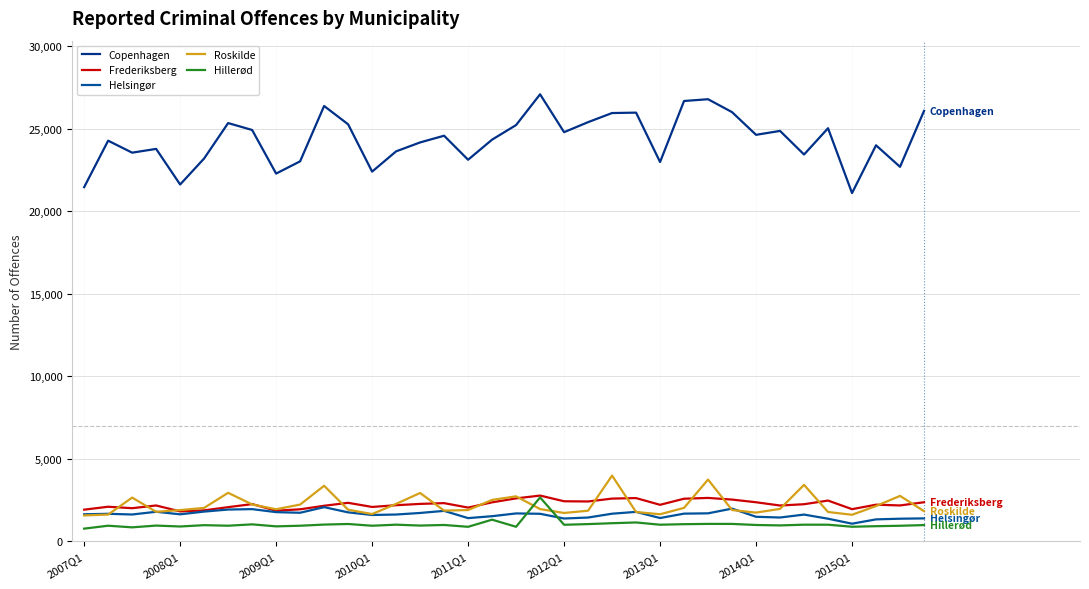

True or false: Helsingør and Hillerød intersect in this chart.

True